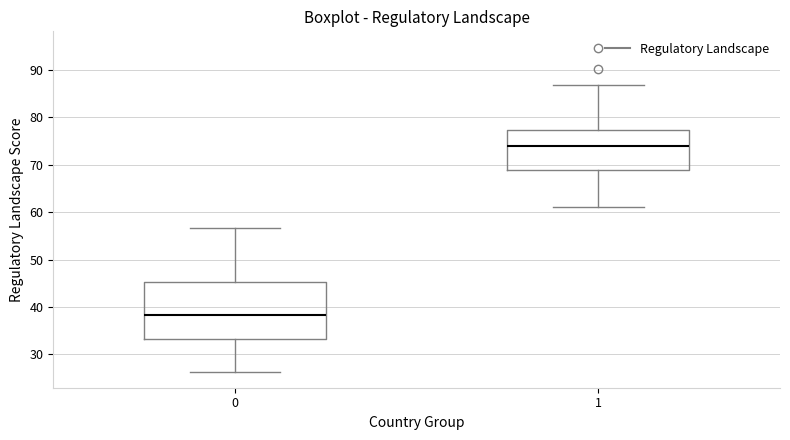

Where is the lower edge of the box at x = 1 on the y-axis? The values are not printed on the chart, so give them approximately, as read against the axis.

69